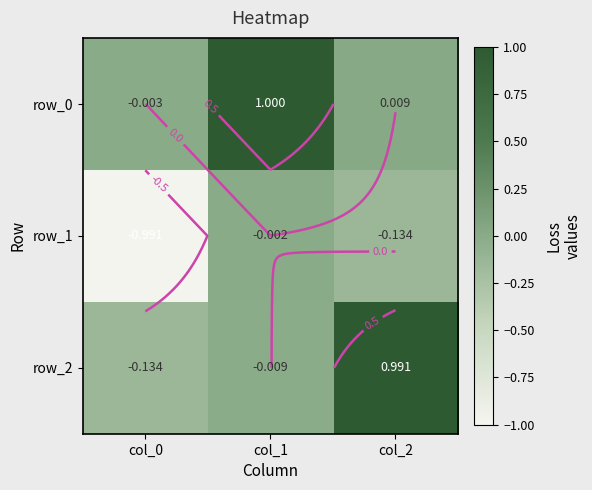

Between col_0 and col_2, which is larger?

col_2